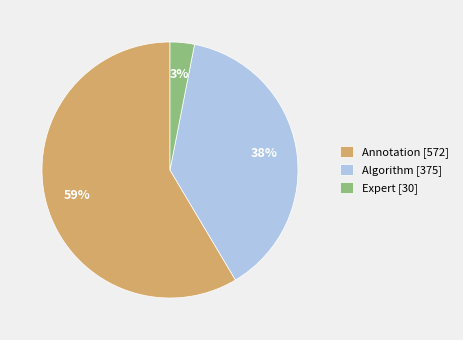

Combined, do Annotation [572] and Expert [30] account for over 50%?

Yes